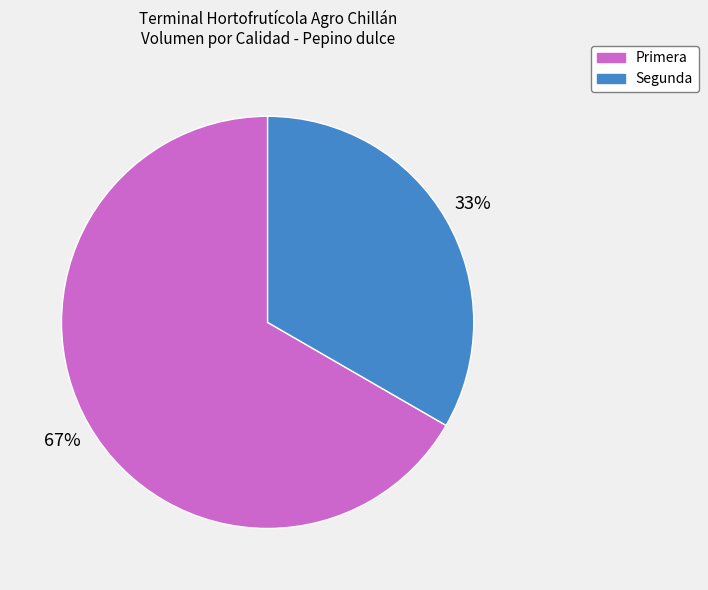

To the nearest percent, what percentage of the pie is Segunda?

33%